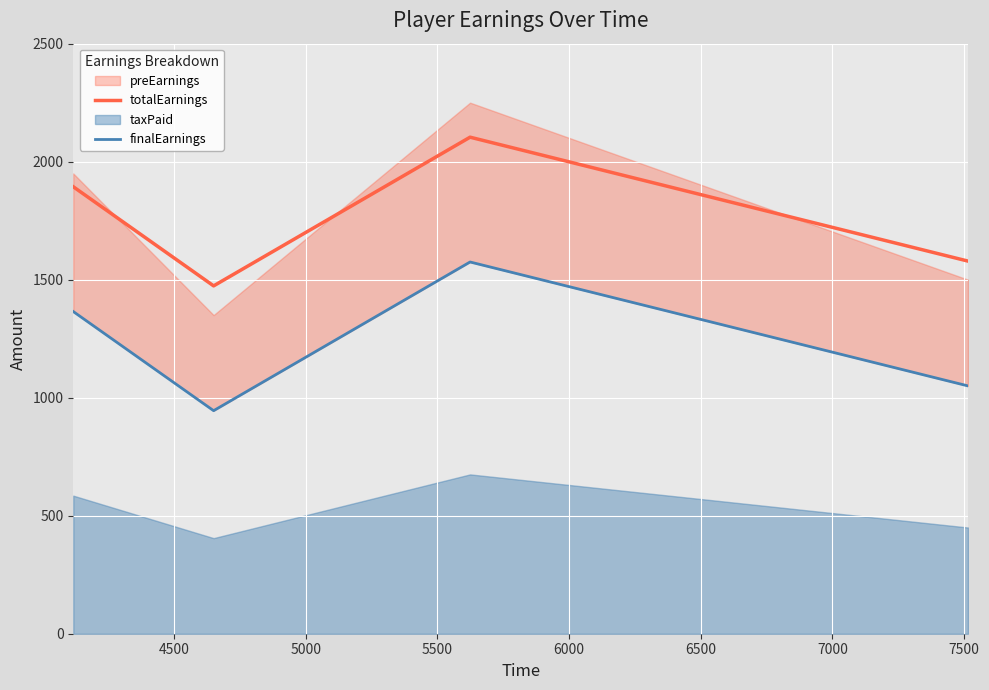

What is the lowest value of the totalEarnings series?

1473.8